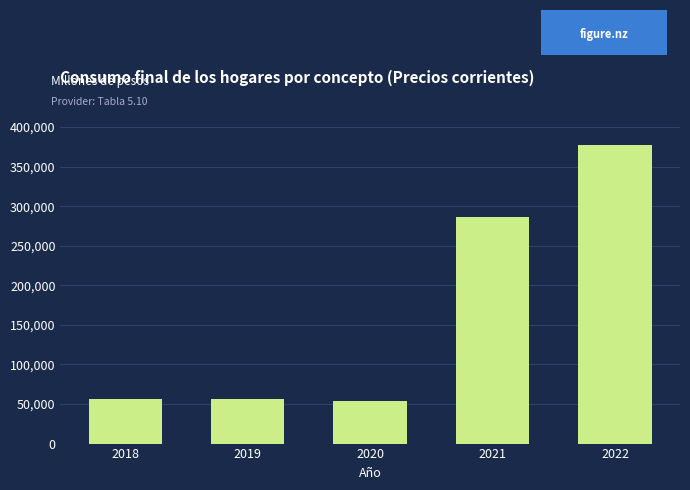

Is it true that the value at 2021 is 376818.7?

False